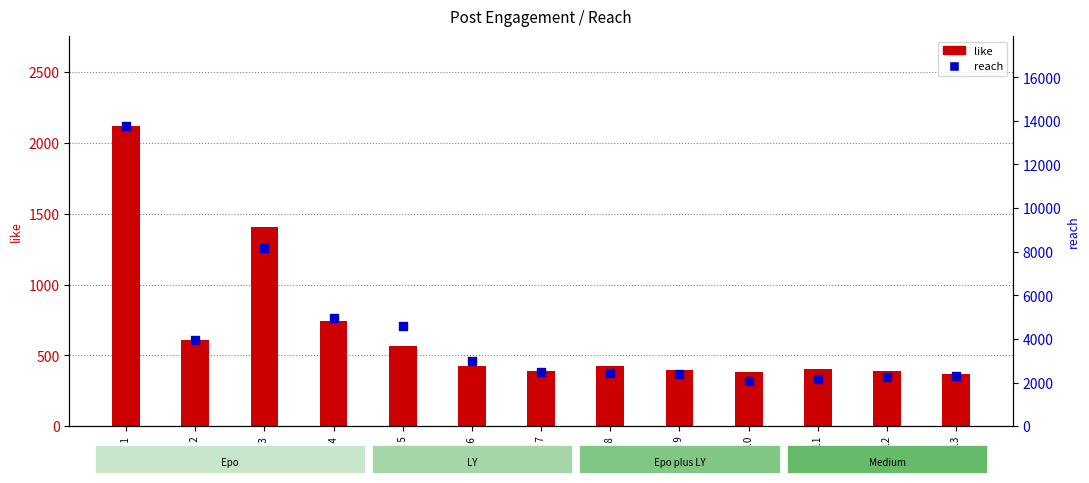

At how many categories does at least one series exceed 5672?

2